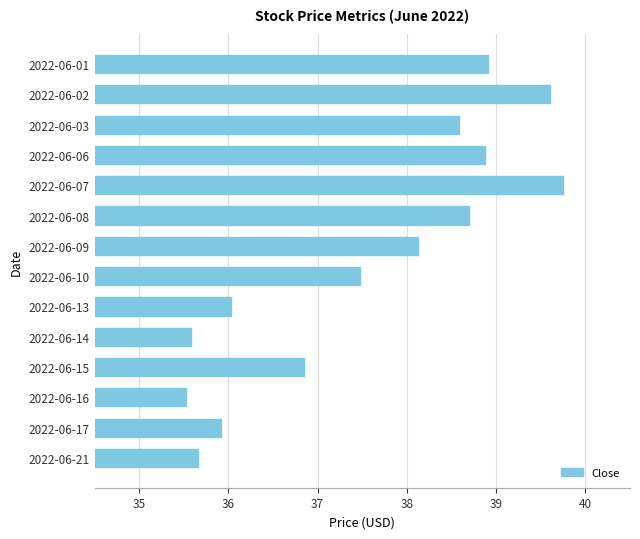

Where is the data nearest to the value 37?

2022-06-15